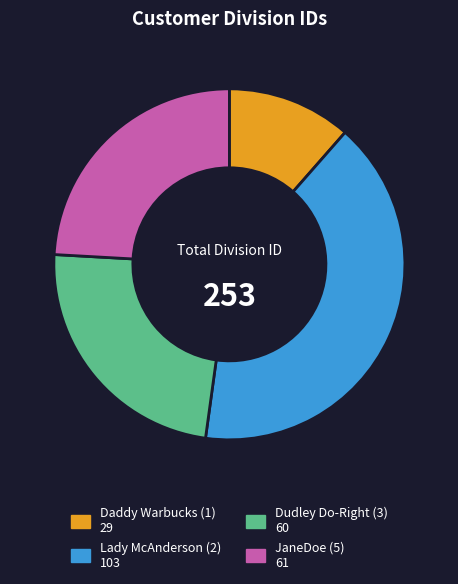

Is there a majority slice in this chart?

No